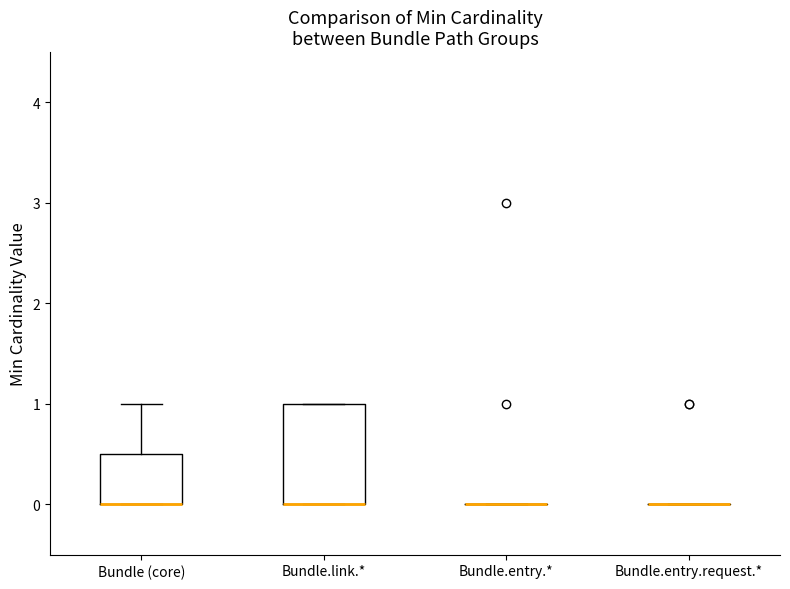

Reading left to right, transcribe this box plot: for each box, give where its median line is, the range the box spans, and where its two whiskers end, as read against the y-axis. The values are not printed on the chart, so give them approximately, as read against the axis.

Bundle (core): median 0.0 (drawn on the box's lower edge), box 0.0 to 0.5, whiskers 0.0 to 1.0
Bundle.link.*: median 0.0 (drawn on the box's lower edge), box 0.0 to 1.0, whiskers 0.0 to 1.0
Bundle.entry.*: box collapsed to a line at 0.0, whiskers 0.0 to 0.0
Bundle.entry.request.*: box collapsed to a line at 0.0, whiskers 0.0 to 0.0